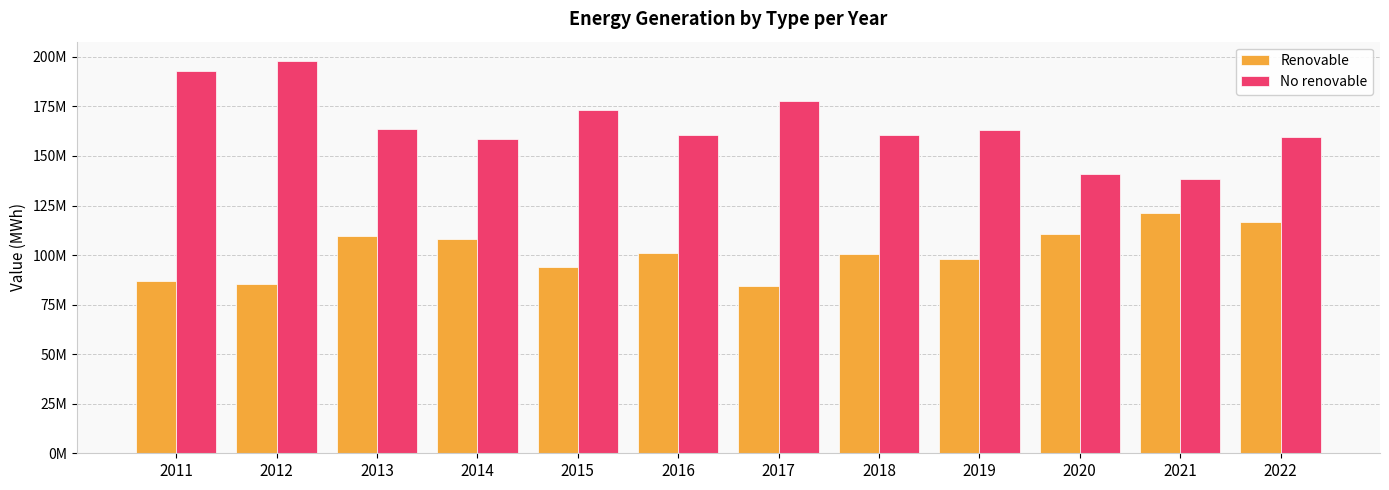

At 2015, list the series in order from largest to smallest.

No renovable, Renovable